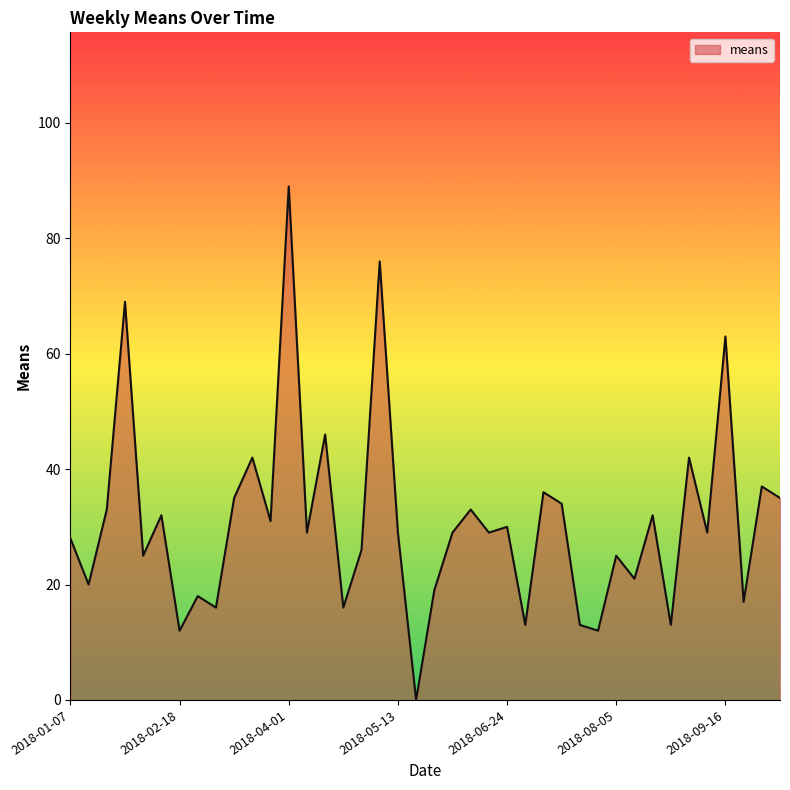

What is the difference between the maximum and minimum values?

89